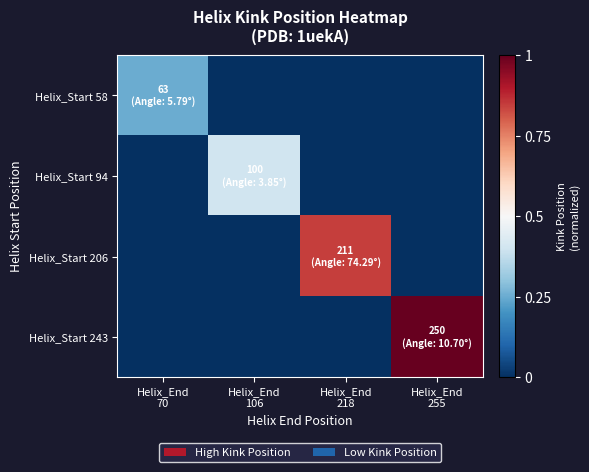

At how many categories does at least one series exceed 0?

4